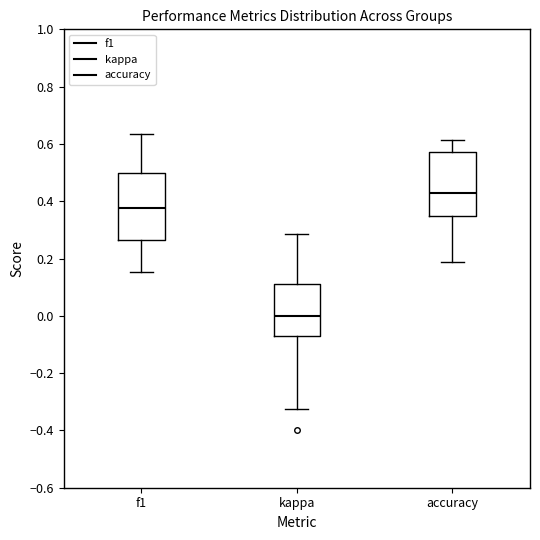

Where does the lower whisker of the box for f1 end on the y-axis? The values are not printed on the chart, so give them approximately, as read against the axis.

0.16